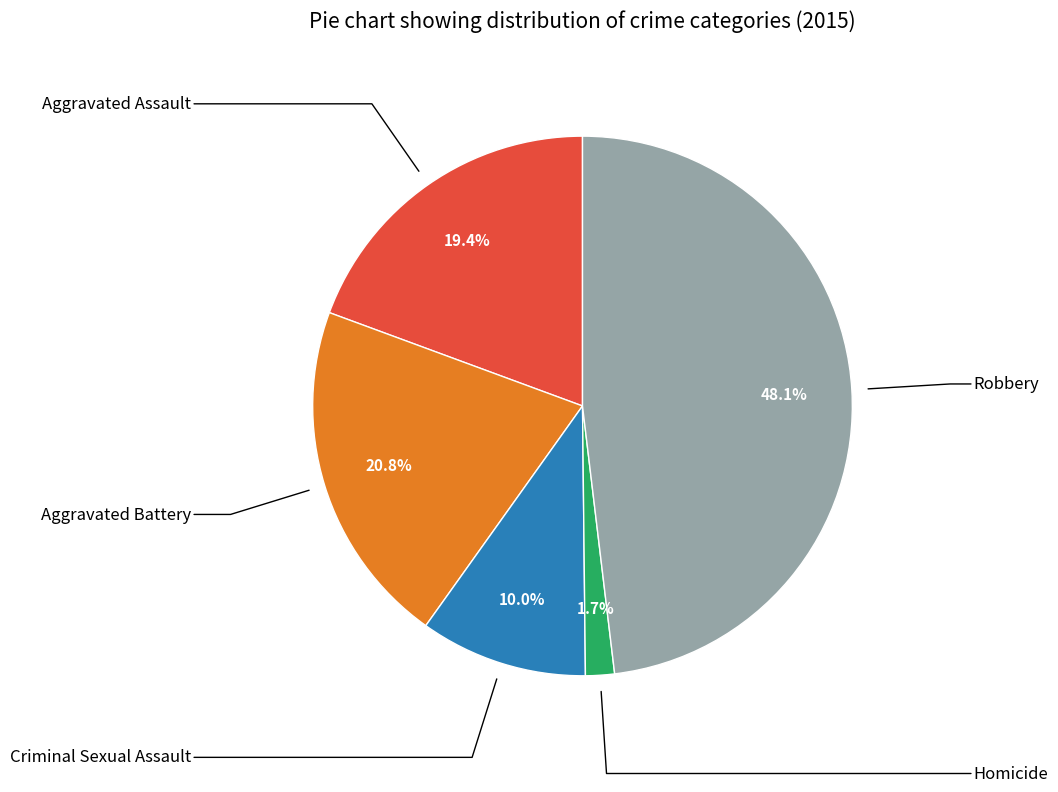

Is there any slice that represents more than half of the pie?

No